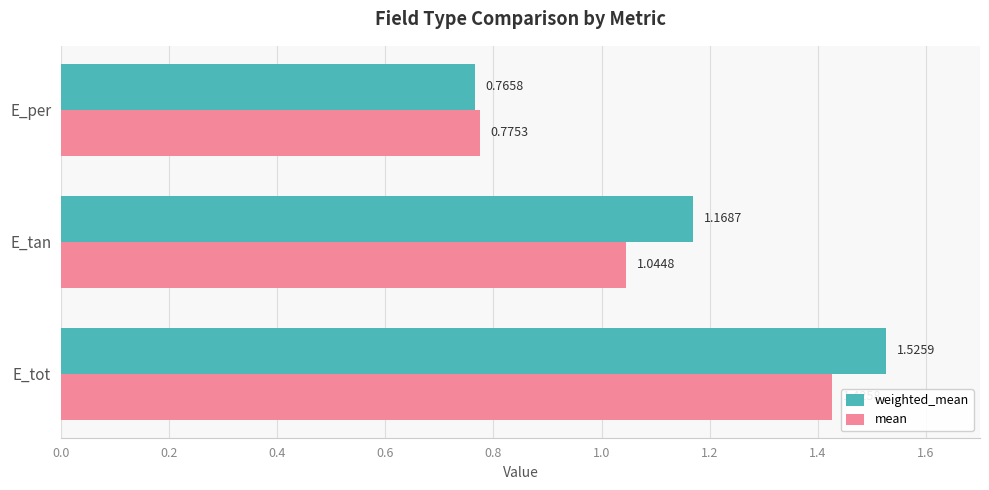

What is the average value of the mean series?

1.1